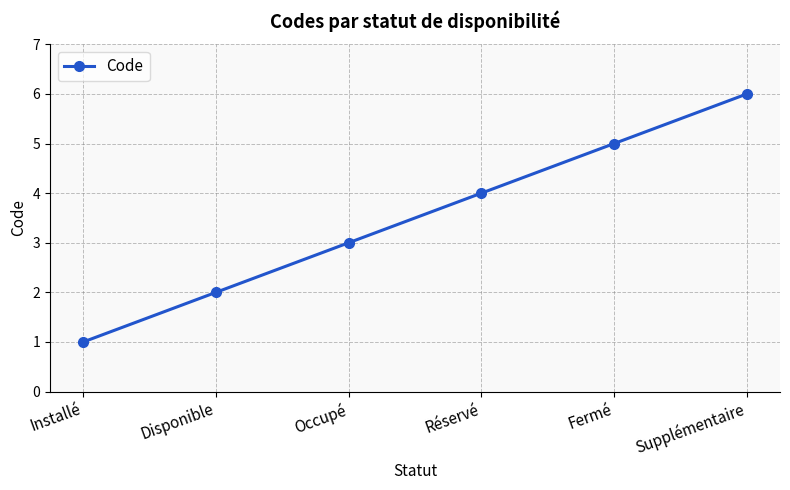

Does the chart display data point markers on the line(s)?

Yes